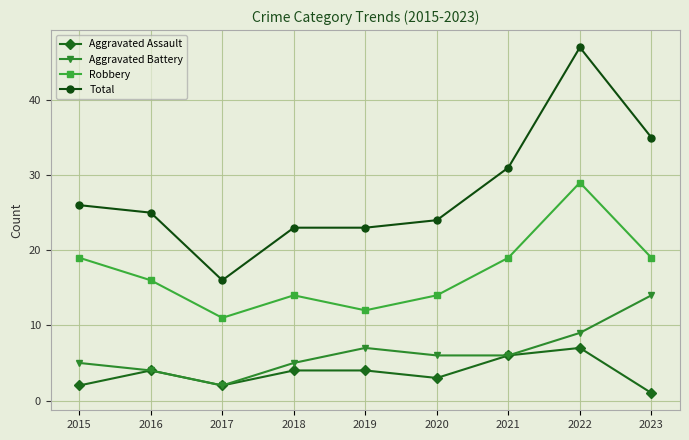

What is the average value of the Aggravated Assault series?

4